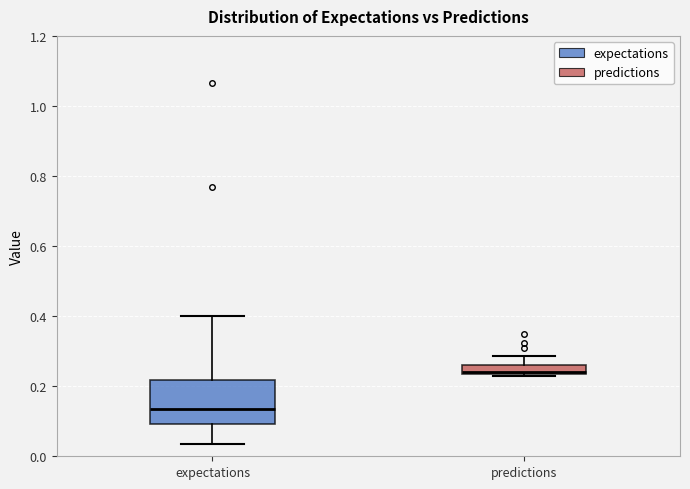

Comparing the boxes themselves (not the whiskers), which one is the tallest?

expectations